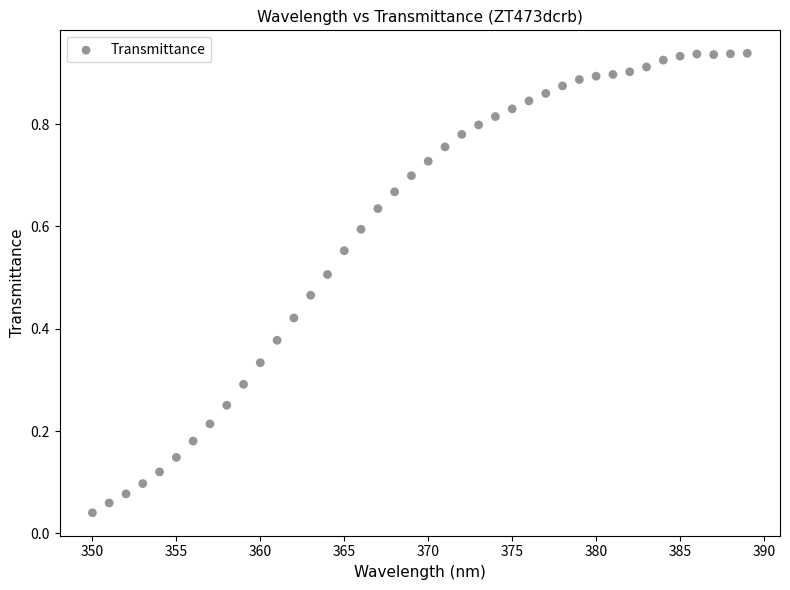

What is the range of X values (max minus min)?

39.0